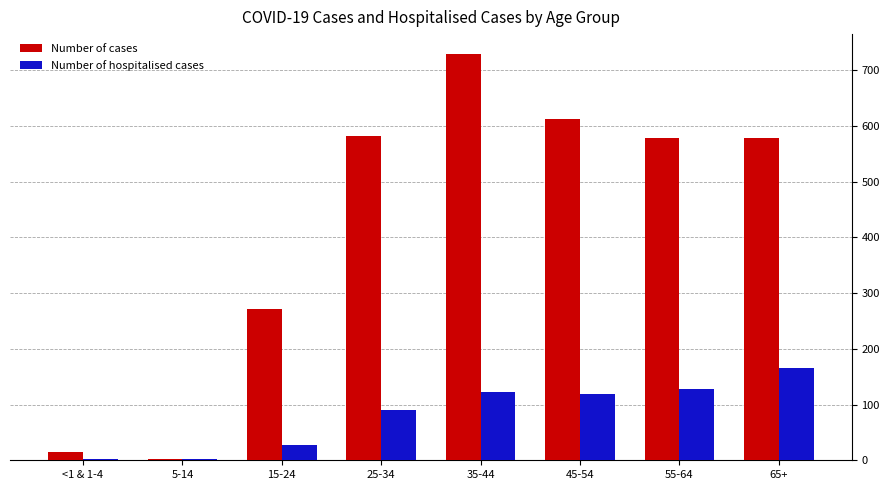

What is the difference between the Number of cases values at 25-34 and 15-24?

310